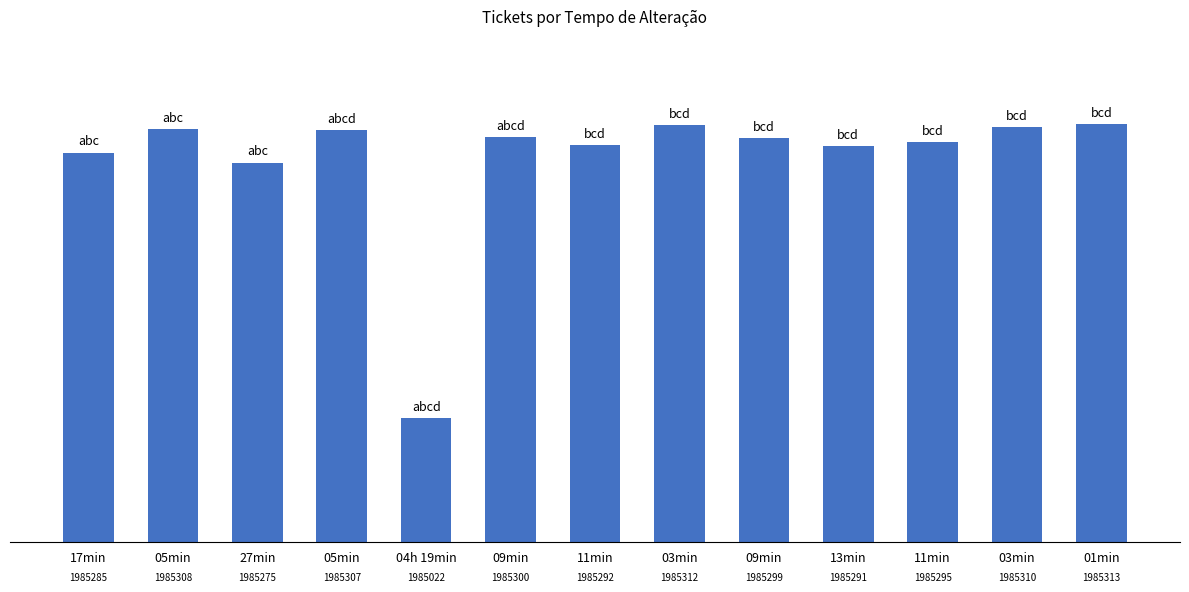

Where is the data nearest to the value 1985167?

27min